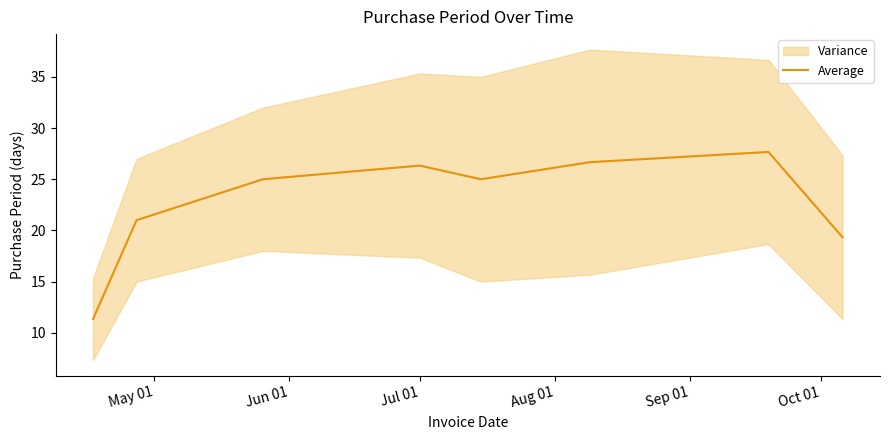

How many values exceed 25?

3